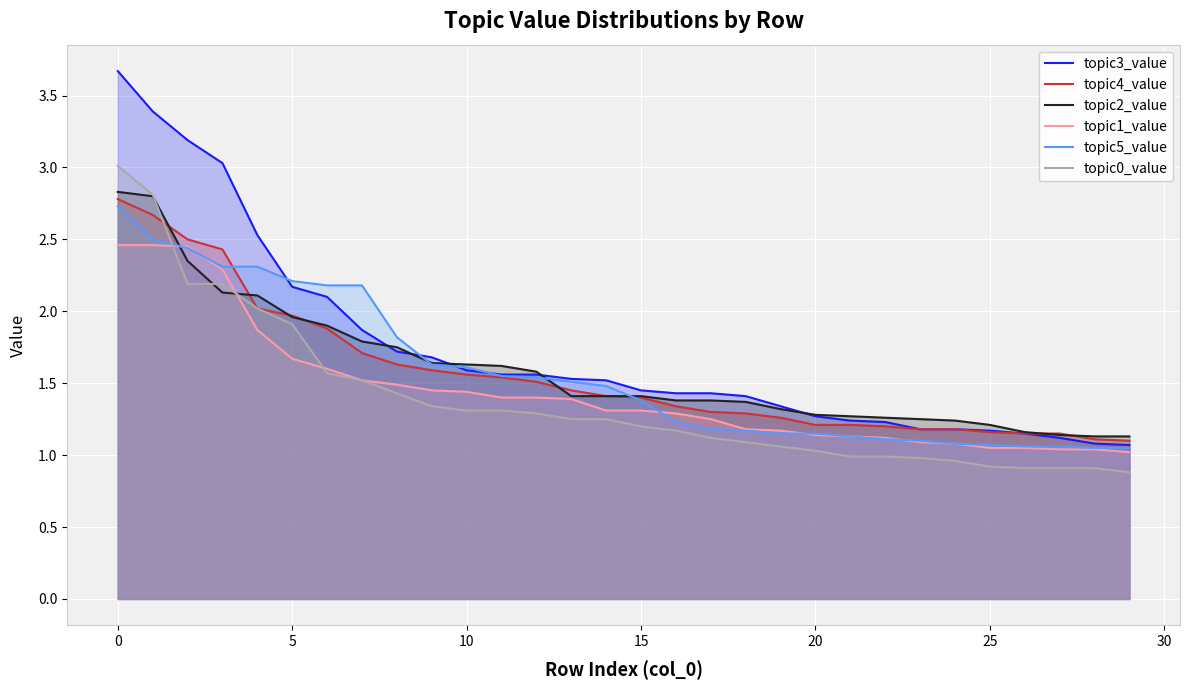

What is the label of the 29th point from the left?

28